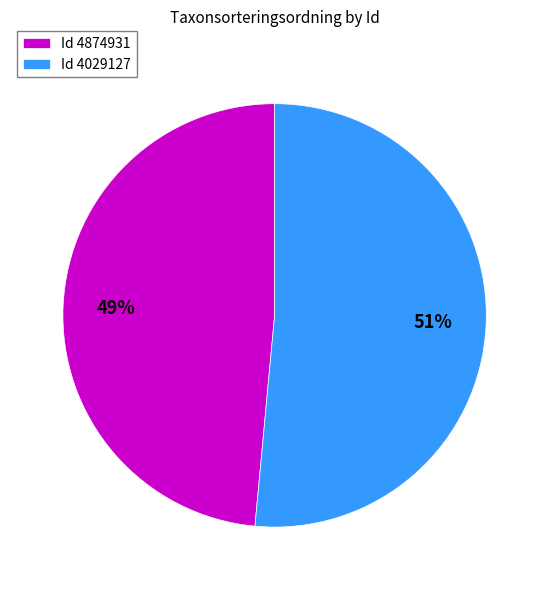

Is the sum of Id 4874931 and Id 4029127 greater than half?

Yes